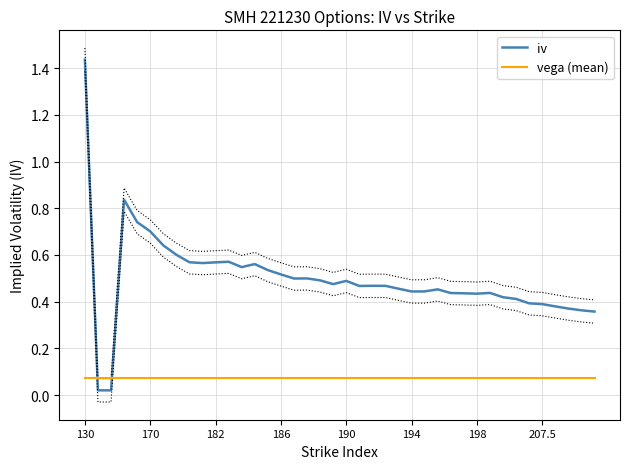

The vega (mean) series shows 0.1 at 11. True or false?

True